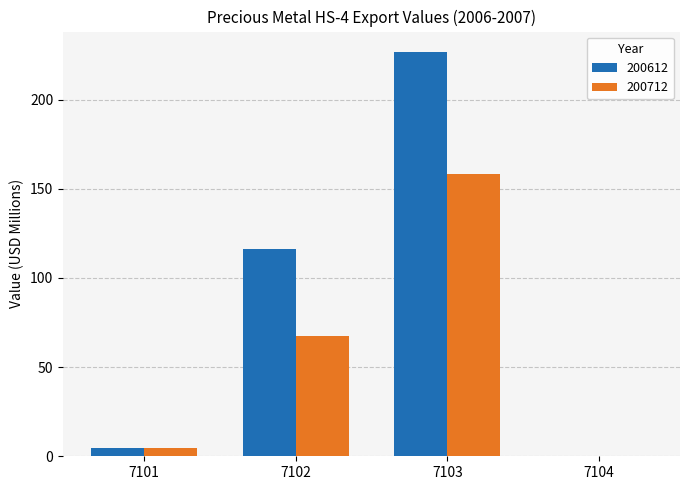

Which series has the largest total across all categories?

200612